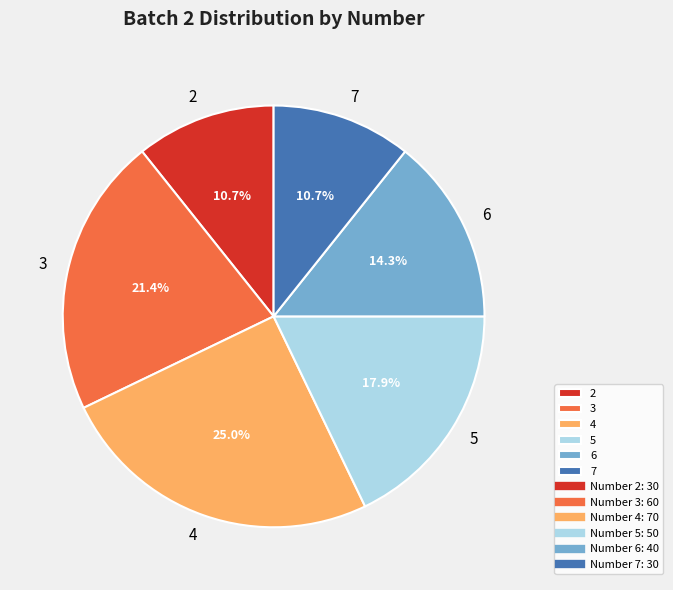

Is there a majority slice in this chart?

No